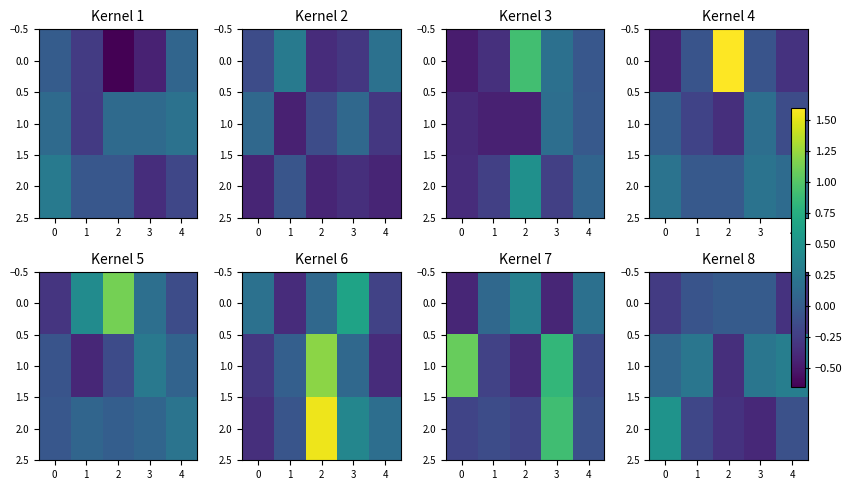

The 2.0 series shows -0.1 at 1. True or false?

False